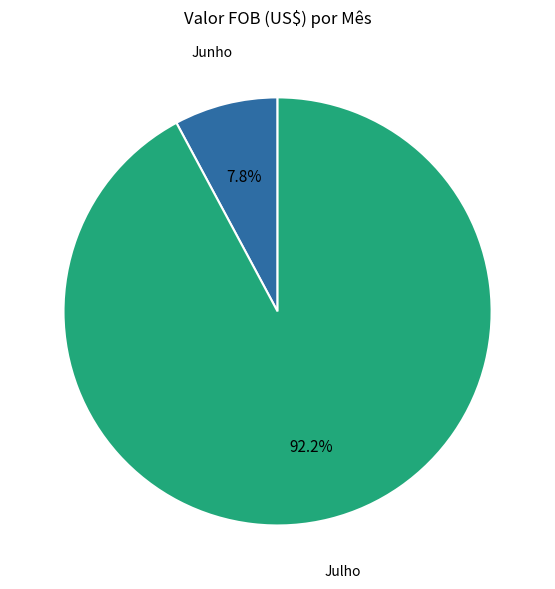

How many segments does this pie chart have?

2